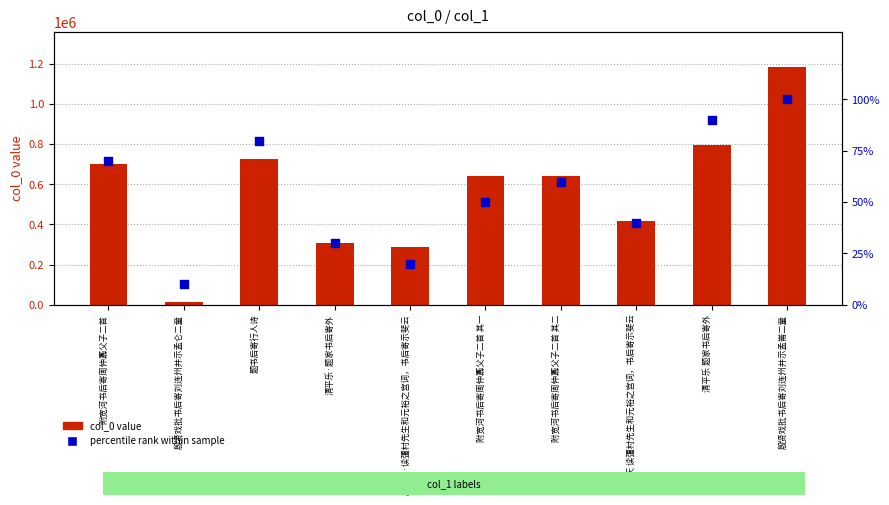

Which series has the widest spread of Y values?

col_0 value